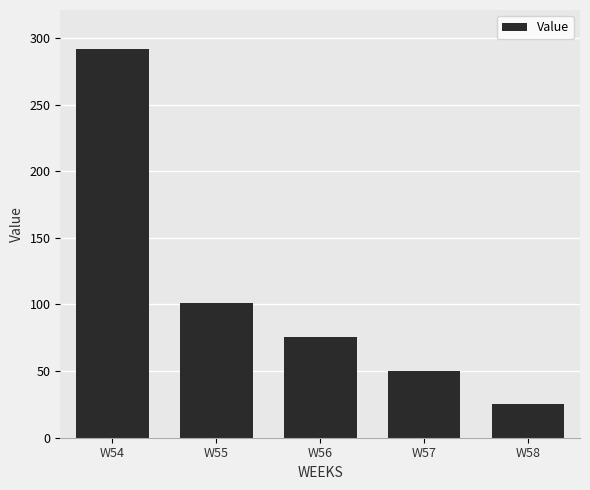

How many bars are there in total?

5